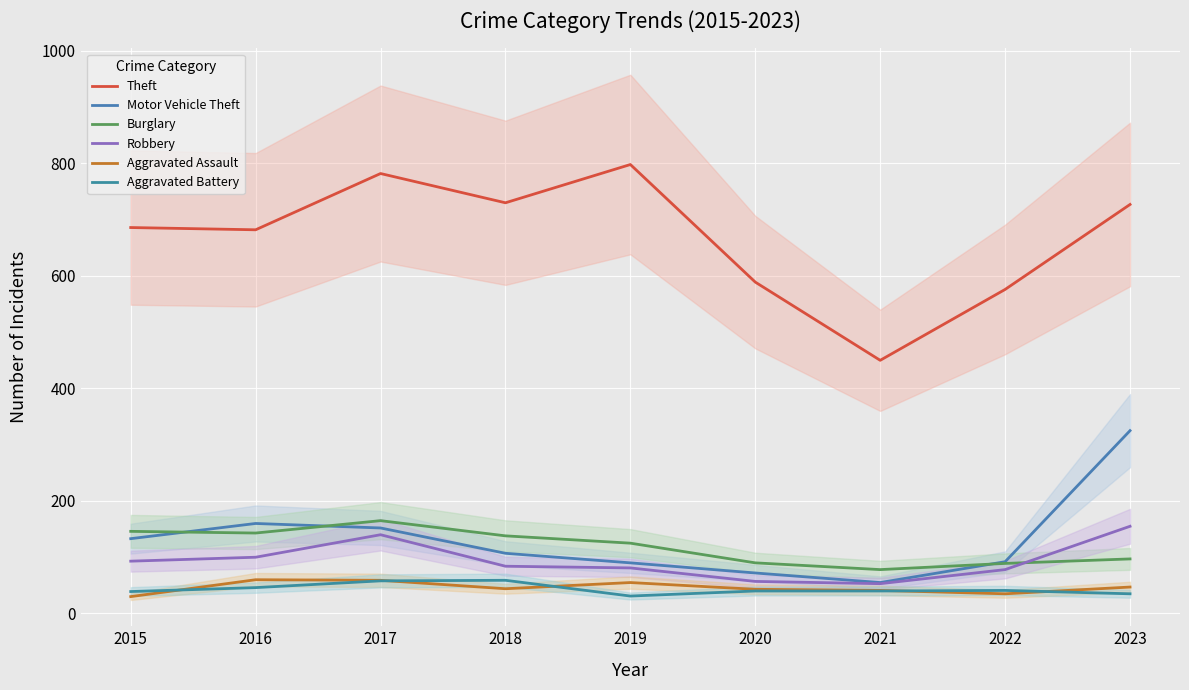

How many interior local peaks does the Theft series have?

2